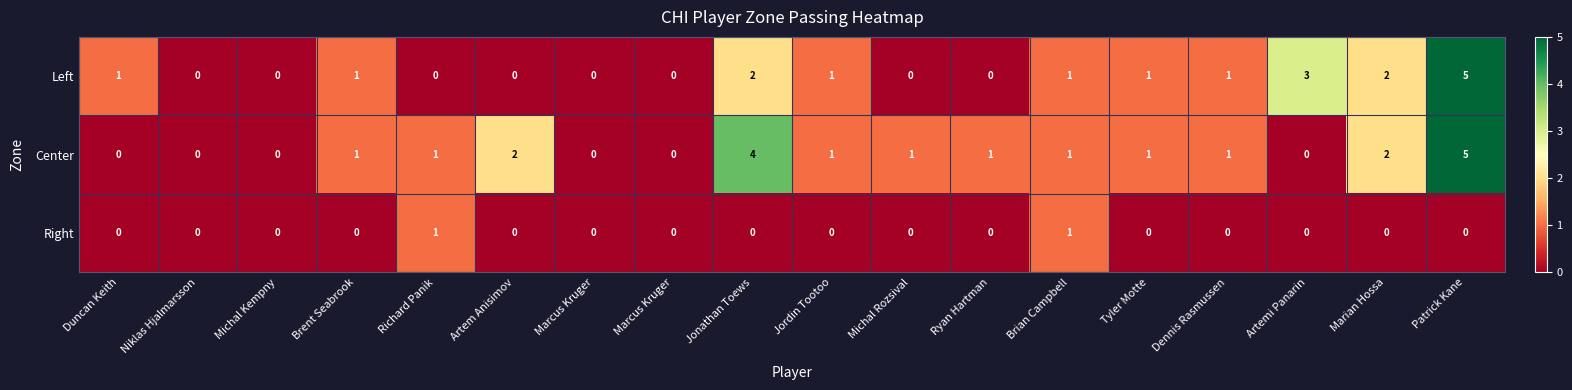

At which category is the sum across all series the highest?

Patrick Kane